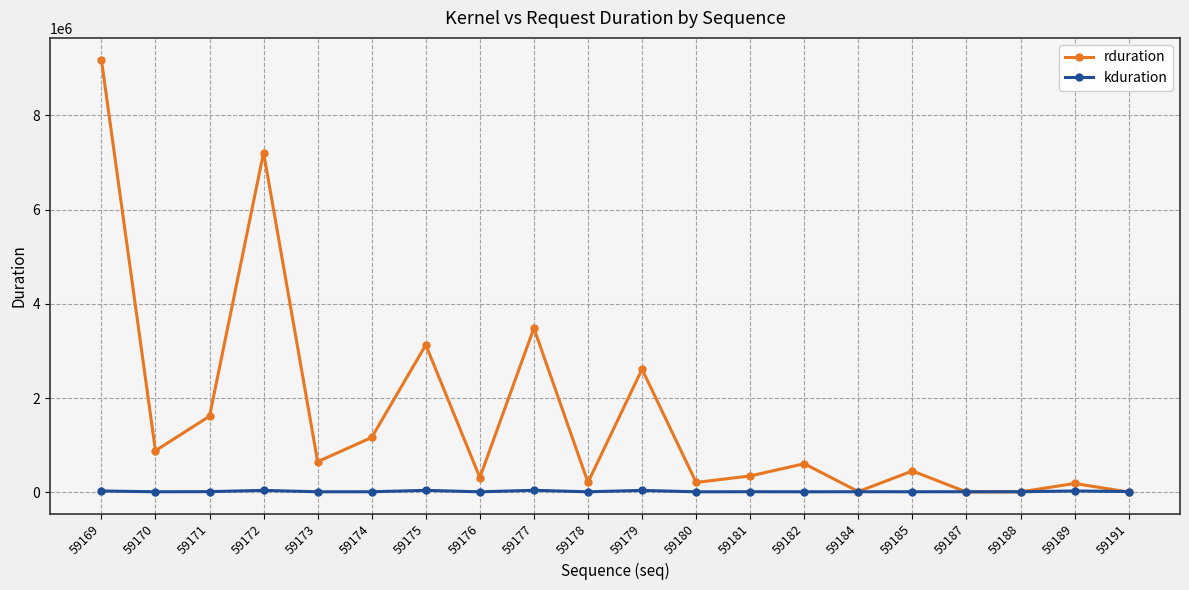

Which series has the widest spread of values?

rduration